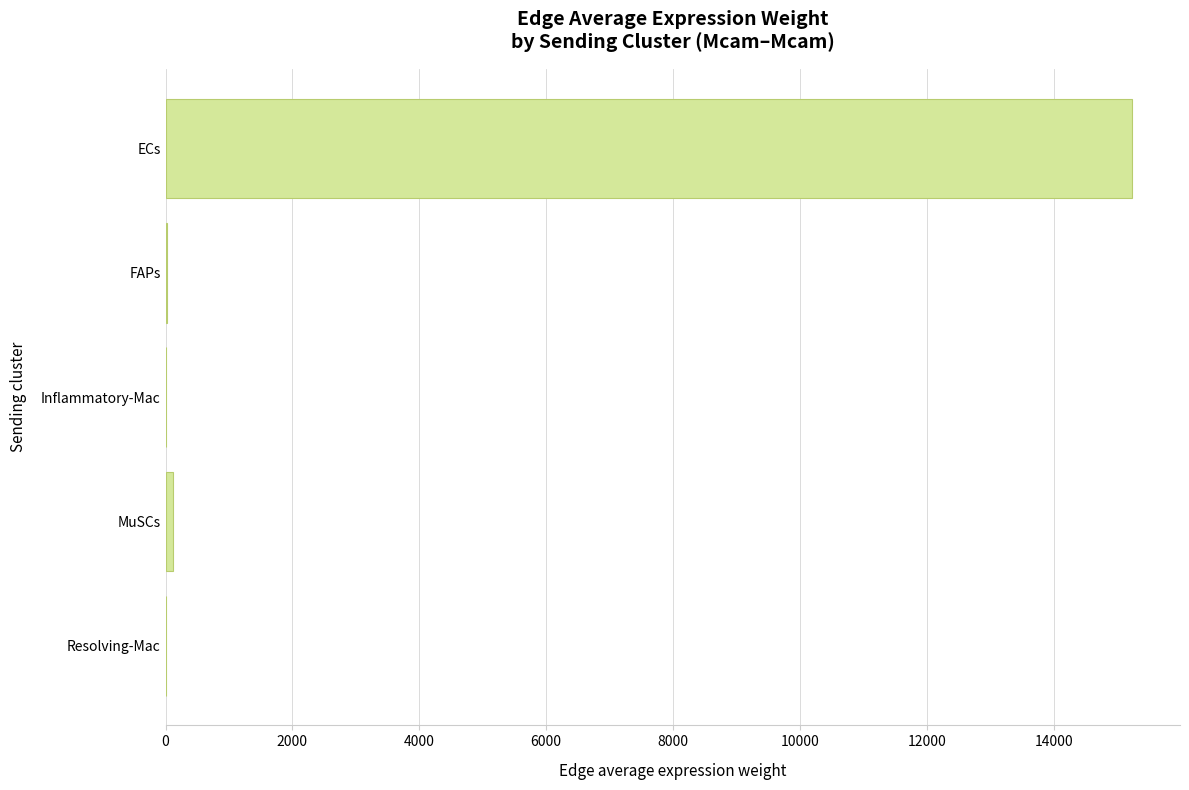

What is the maximum value shown in the chart?

15226.8